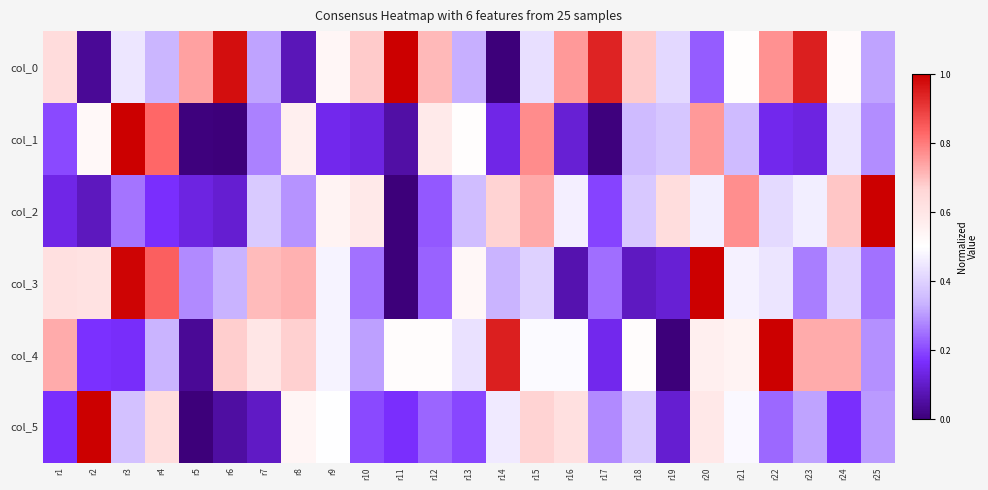

Which series has the largest range (max minus min)?

col_0